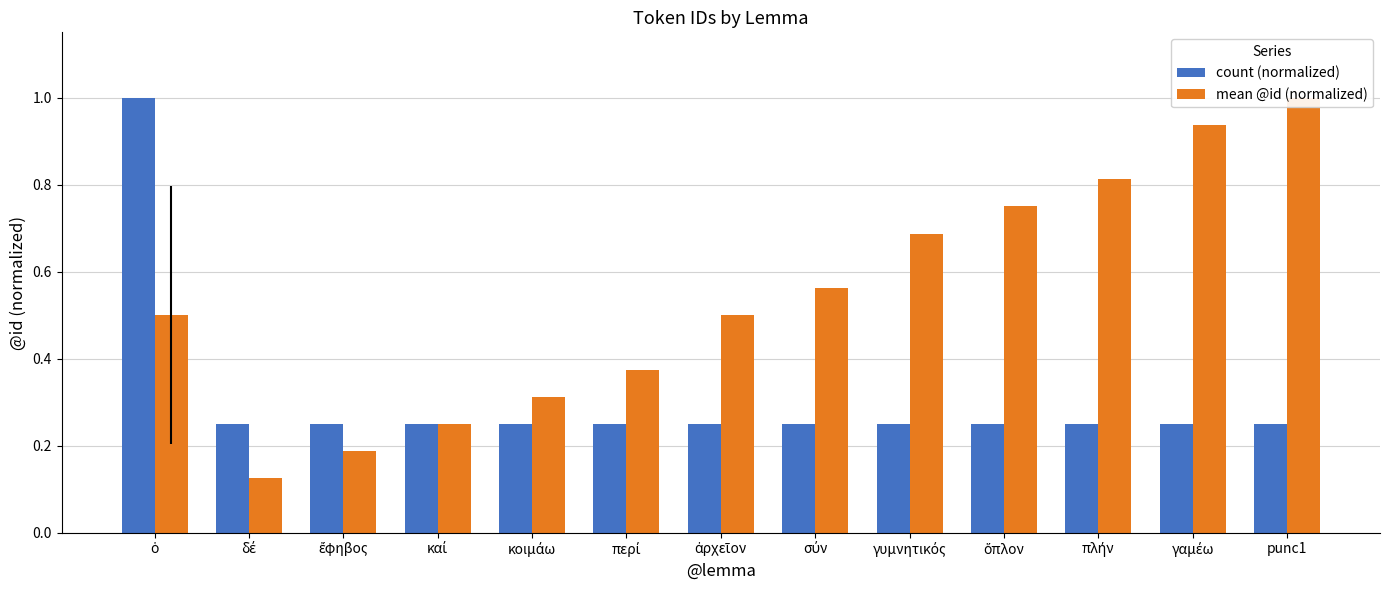

What is the minimum value shown in the chart?

0.1